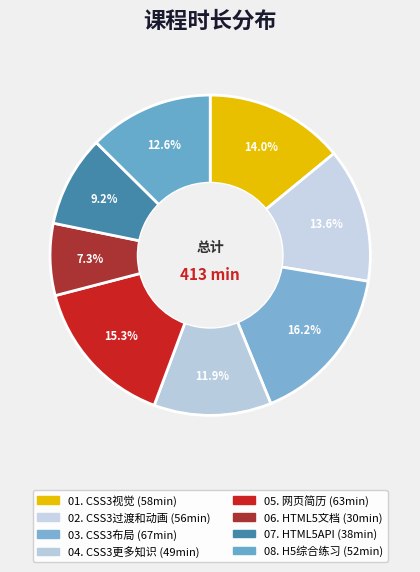

Which slice is the smallest?

06. HTML5文档